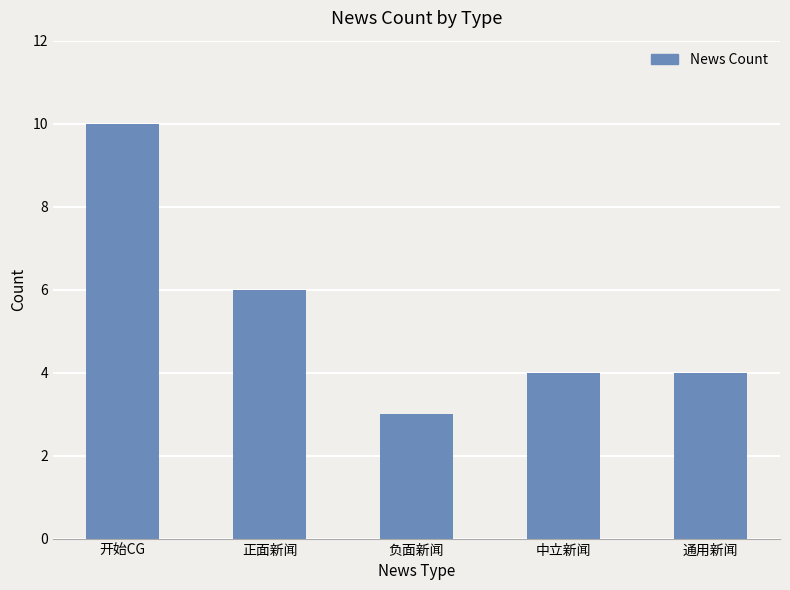

What is the maximum value shown in the chart?

10